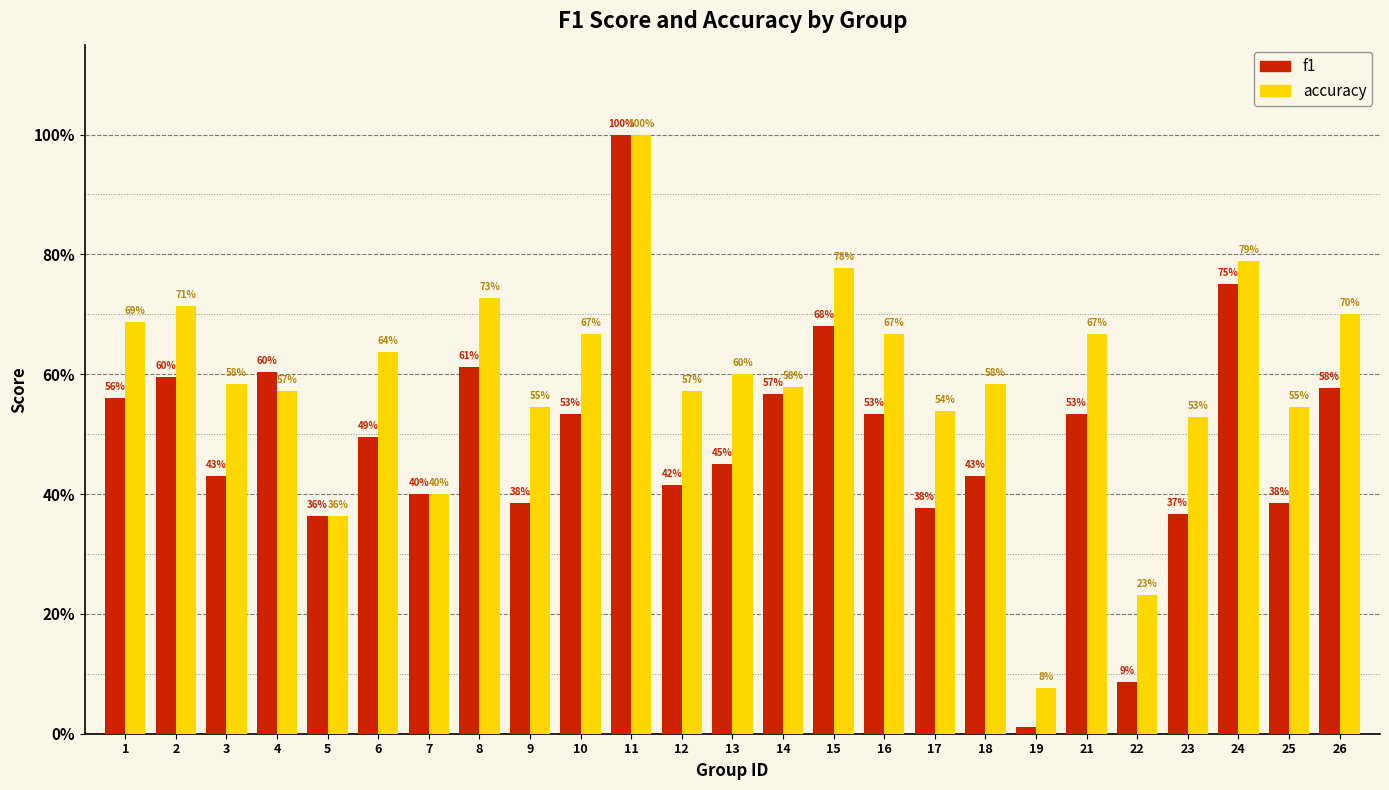

What is the difference between the maximum and minimum values in the f1 series?

1.0